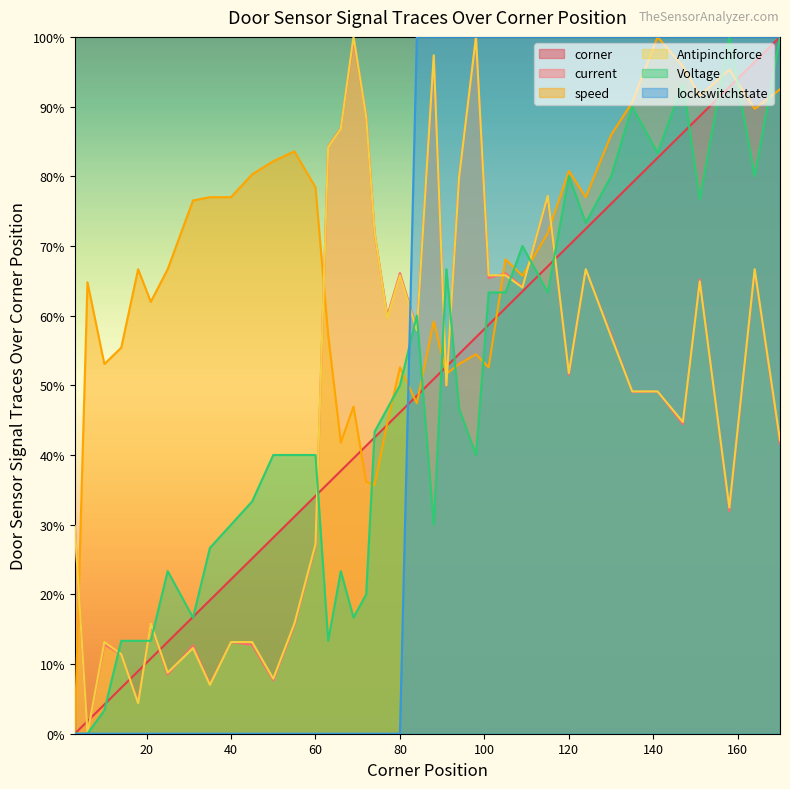

What is the difference between the highest and lowest values at 101?

0.5